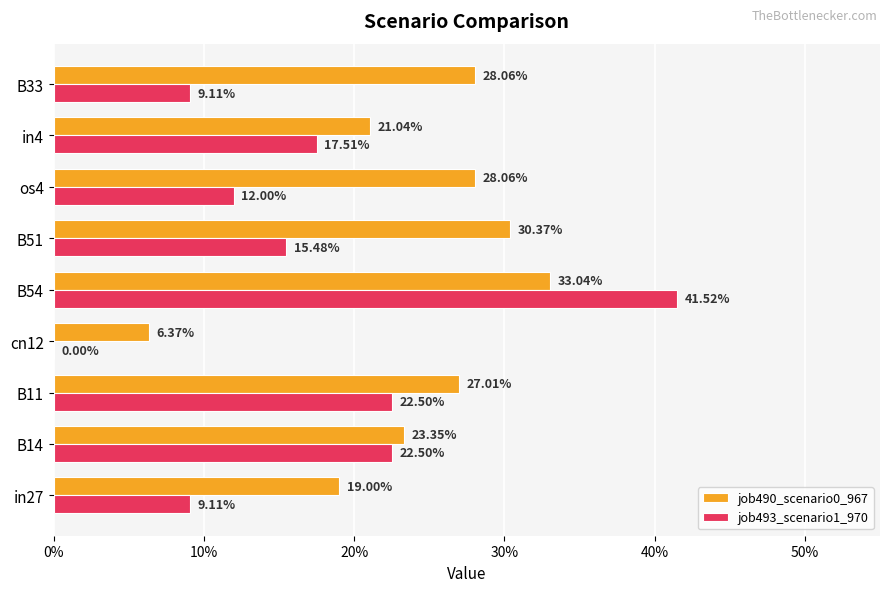

Which series has the largest range (max minus min)?

job493_scenario1_970